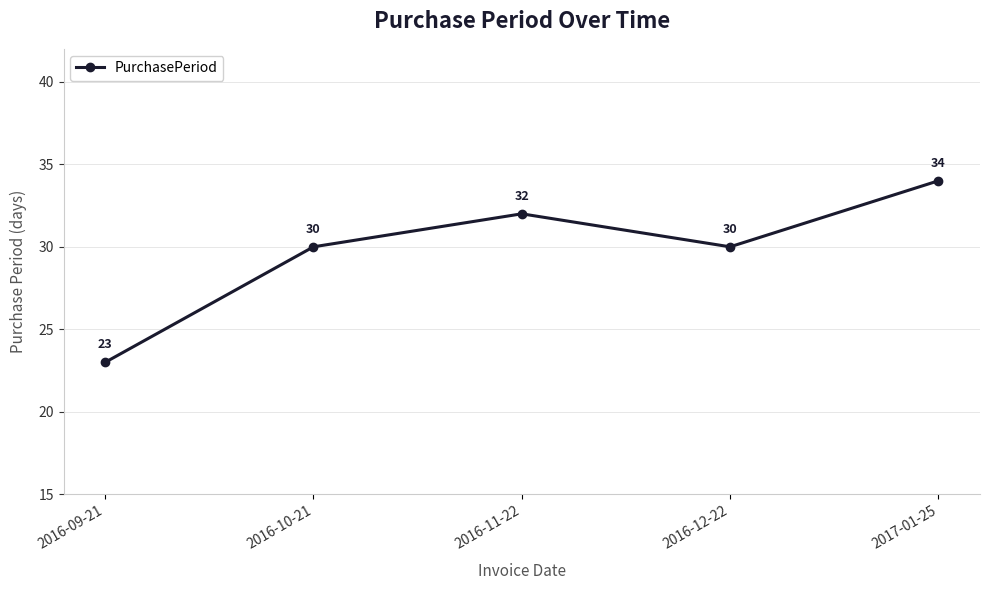

Which label corresponds to the largest value in the chart?

2017-01-25